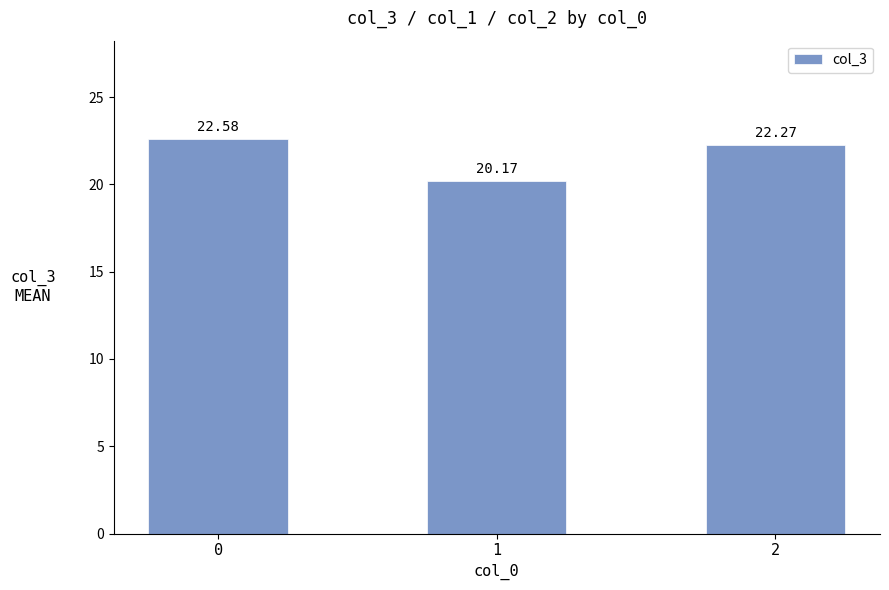

What is the ratio of the value at 0 to the value at 2?

1.0